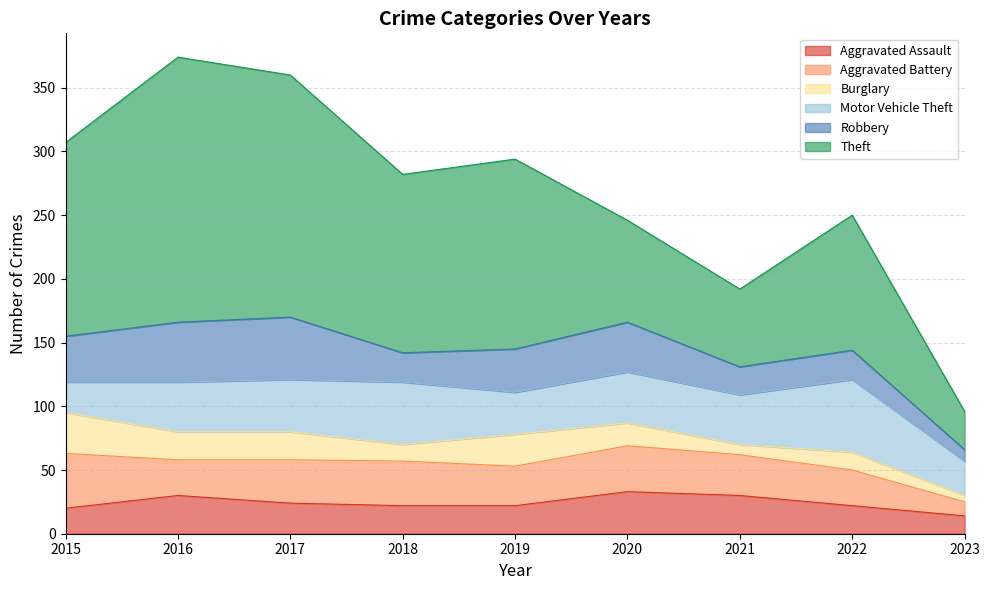

What is the lowest value of the Aggravated Assault series?

14